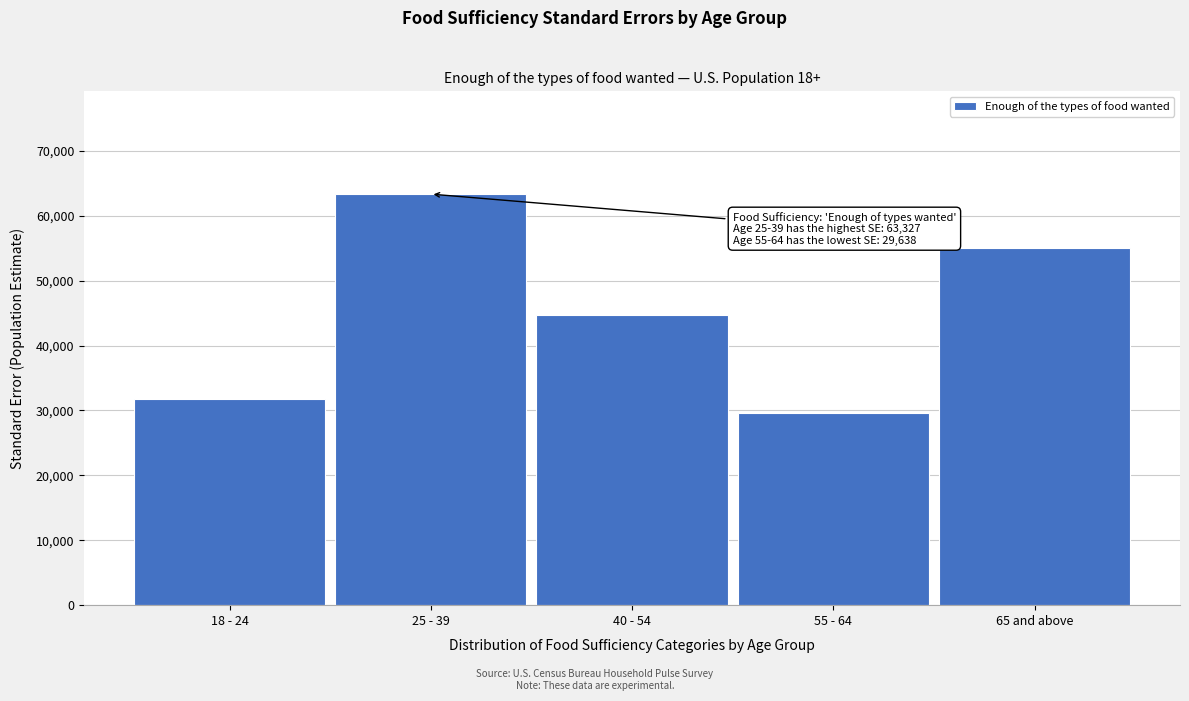

Reading right to left, list all the values displayed in this chart.

54968.5	29638.5	44741.5	63327.3	31742.7